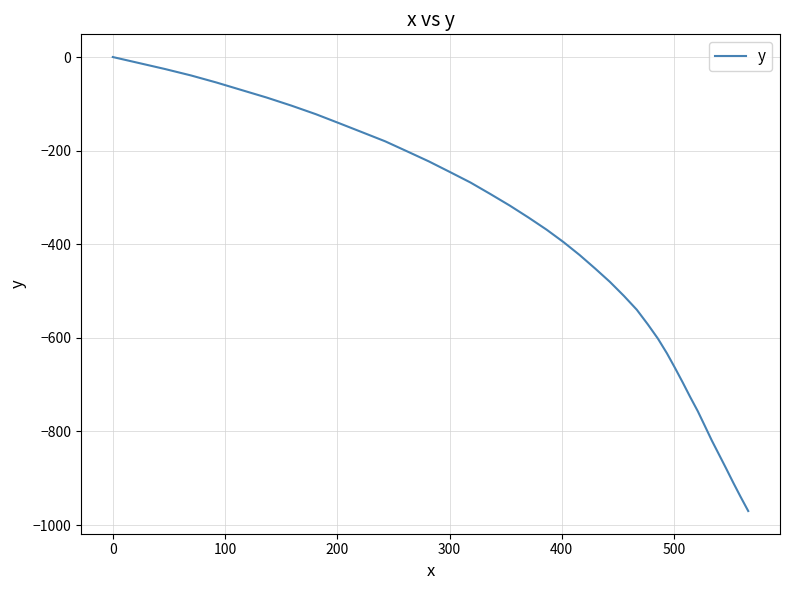

What is the difference between the maximum and minimum values?

969.9